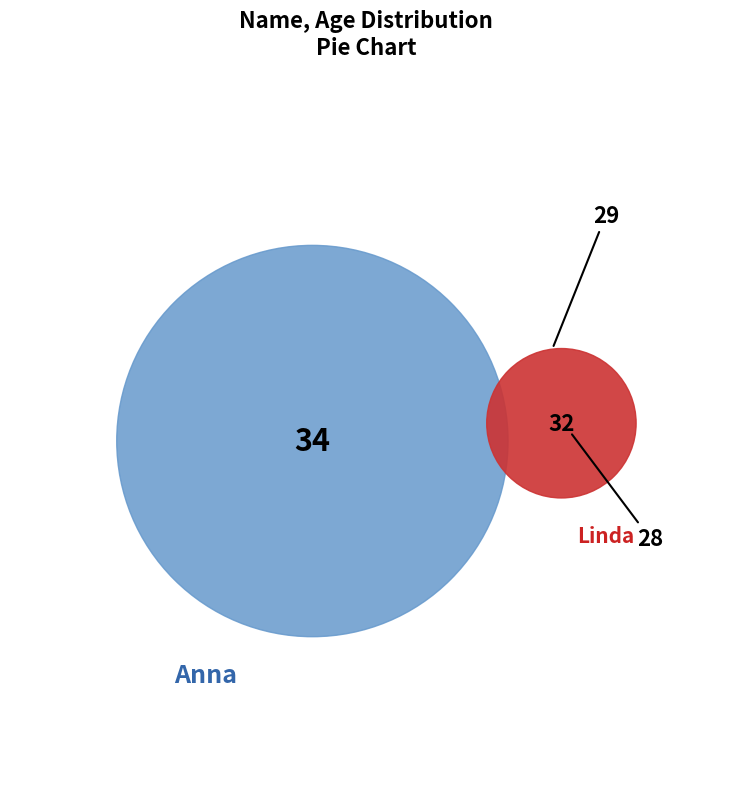

Does any single category account for the majority?

No